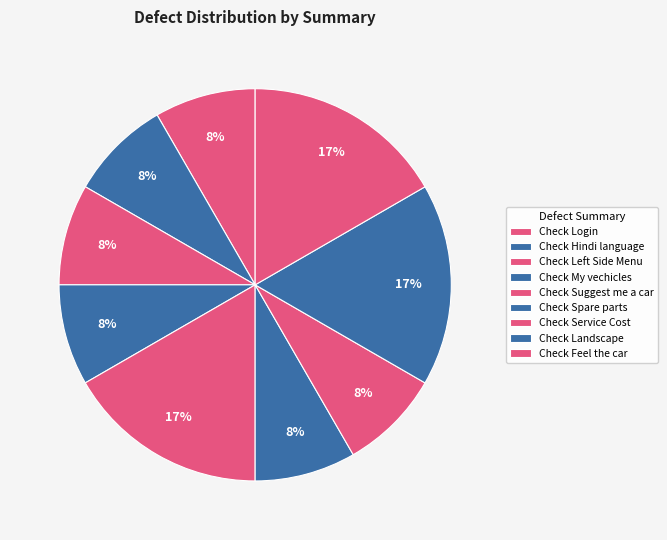

How many slices are in this pie chart?

9